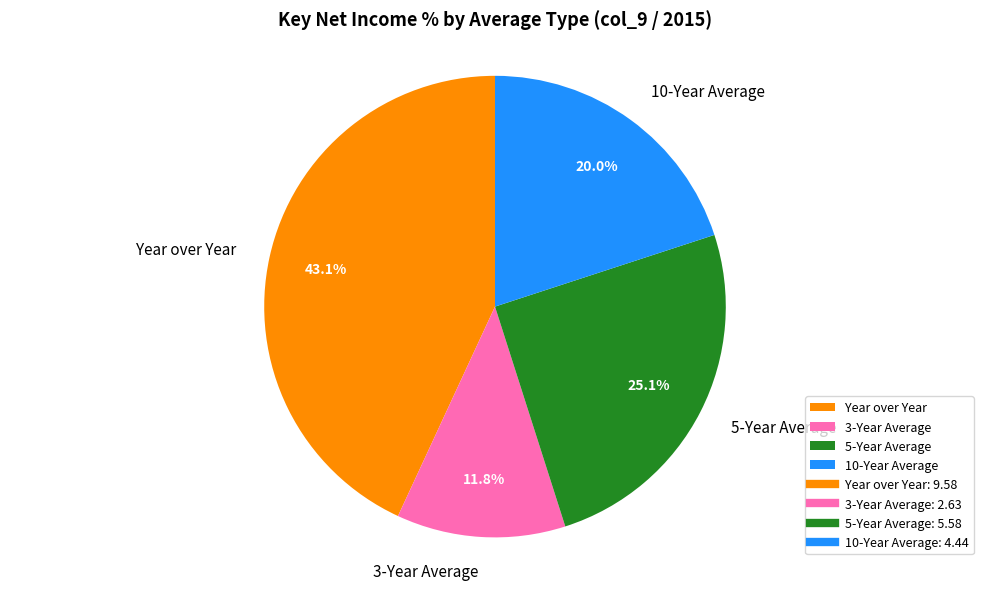

Is it true that 10-Year Average is 20% of the pie?

True